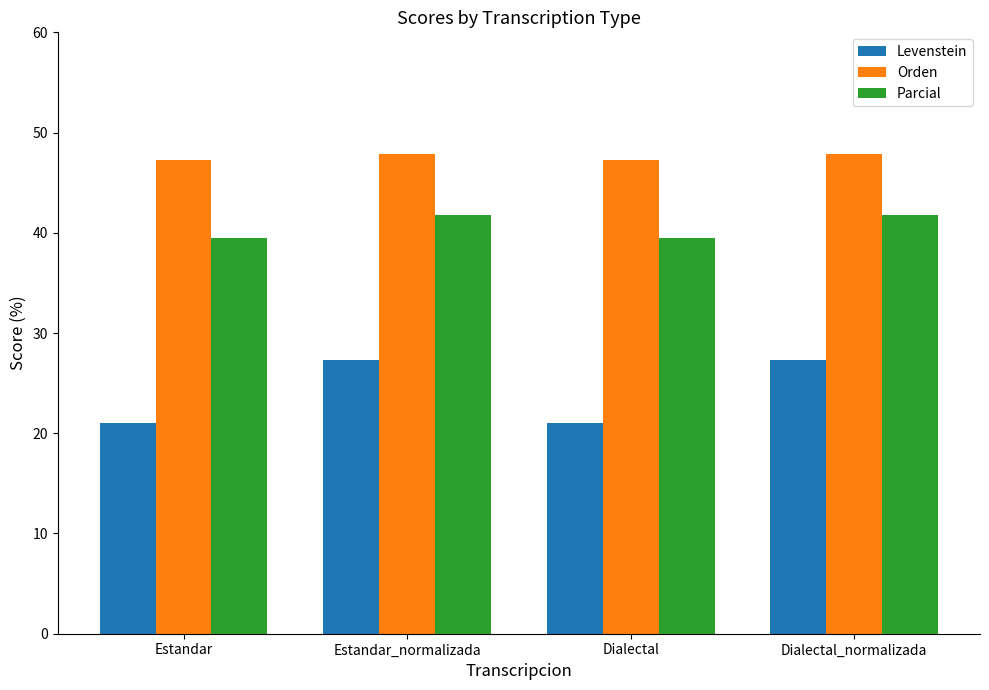

Which series has the largest range (max minus min)?

Levenstein